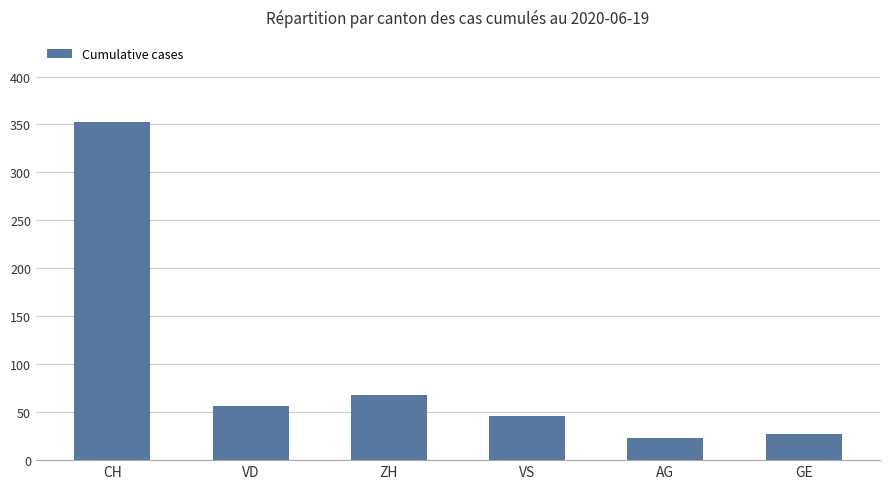

True or false: the data shows 43 at GE.

False